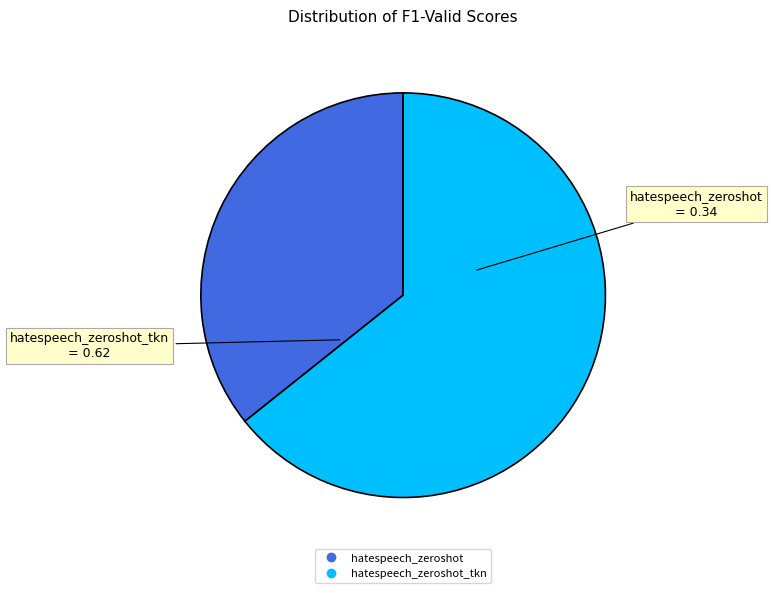

Does any single category account for the majority?

Yes